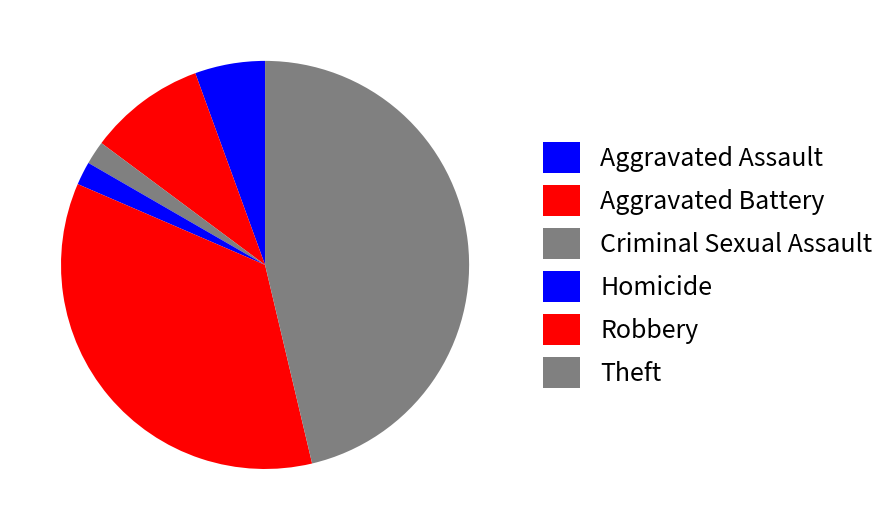

To the nearest percent, what percentage of the pie is Robbery?

35%